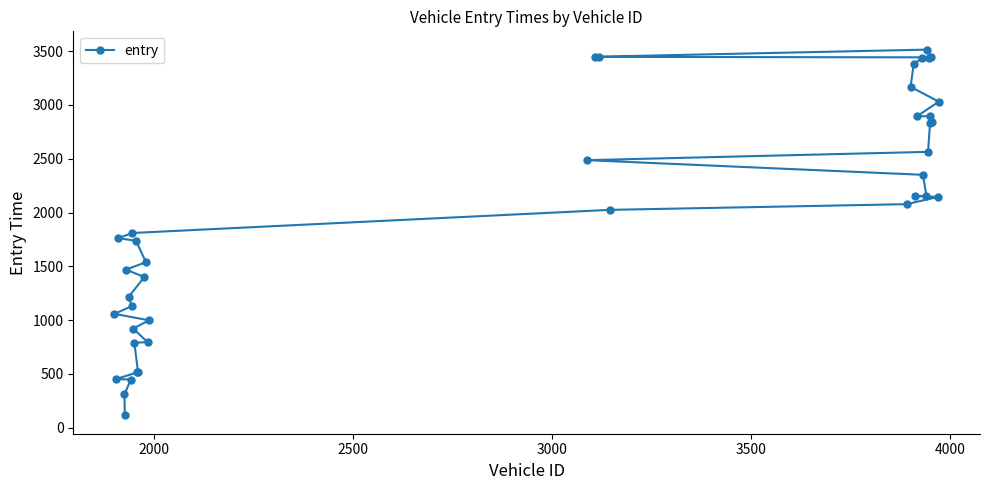

What is the value of the 26th point from the left?

3377.8